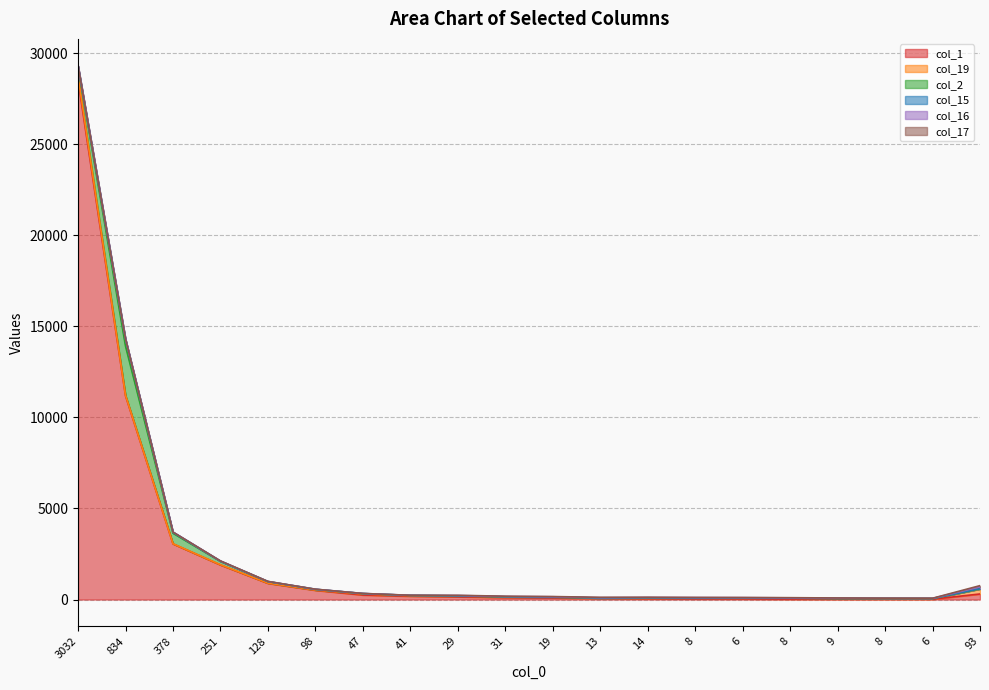

True or false: col_1 and col_16 cross at least once.

False